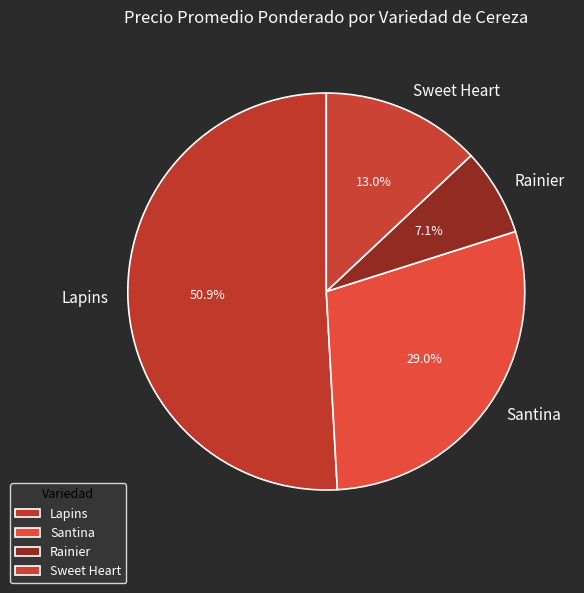

Does any single category account for the majority?

Yes